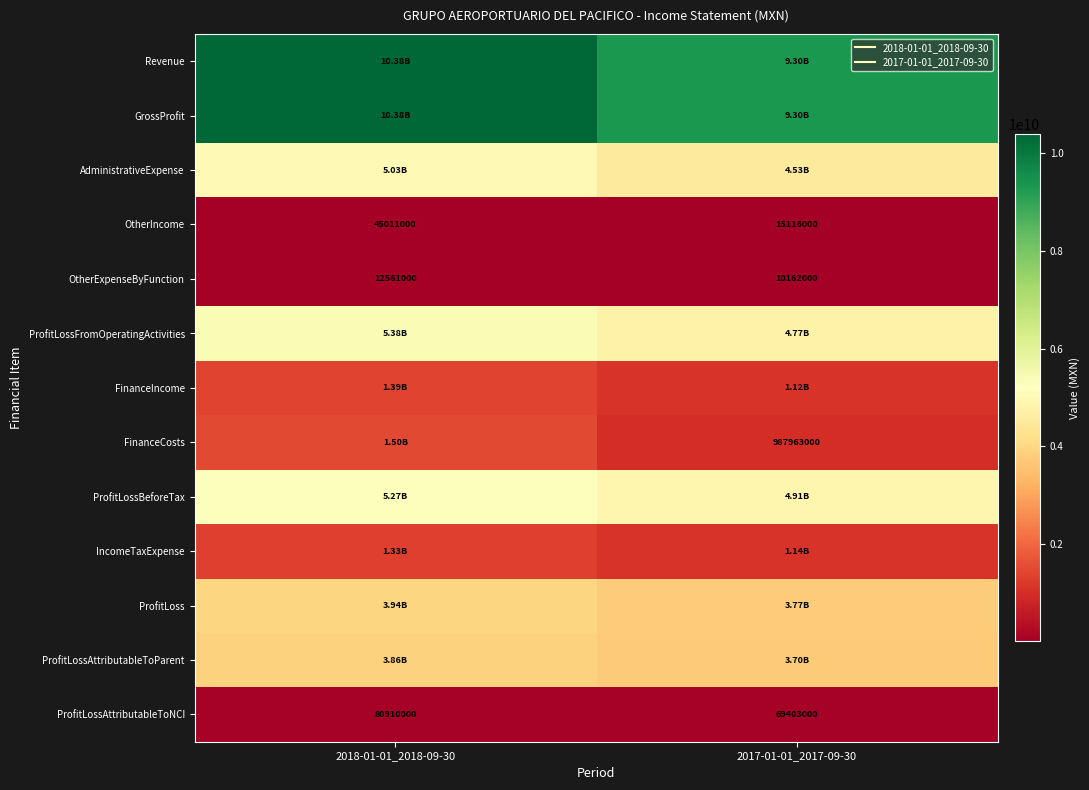

At how many categories does at least one series exceed 6741138913?

2